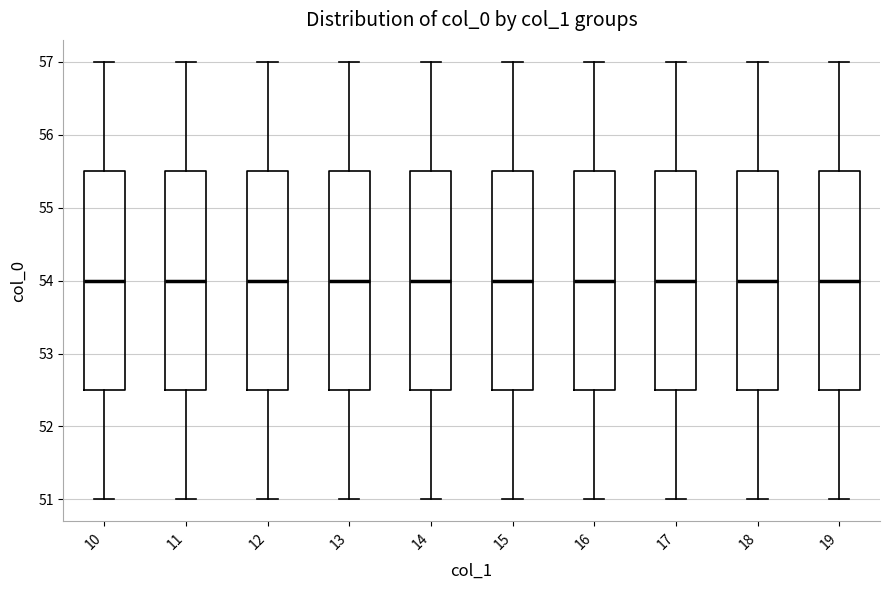

Where does the lower whisker of the box at x = 13 end on the y-axis? The values are not printed on the chart, so give them approximately, as read against the axis.

51.0